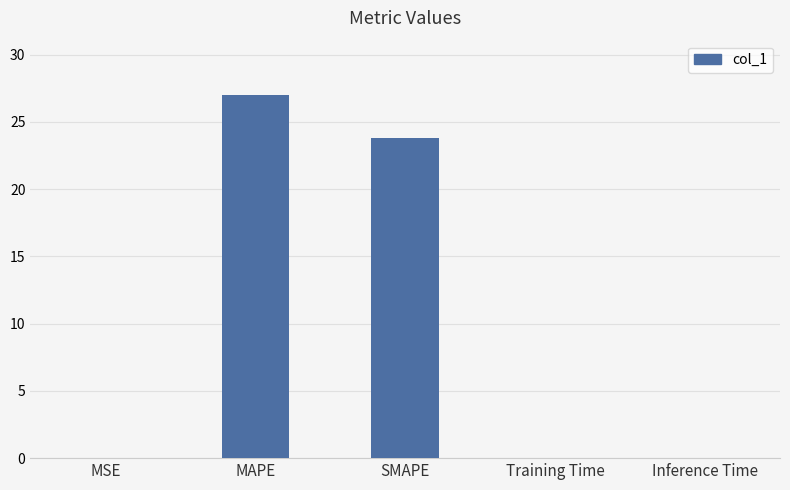

At which category does the chart reach its peak across all series?

MAPE